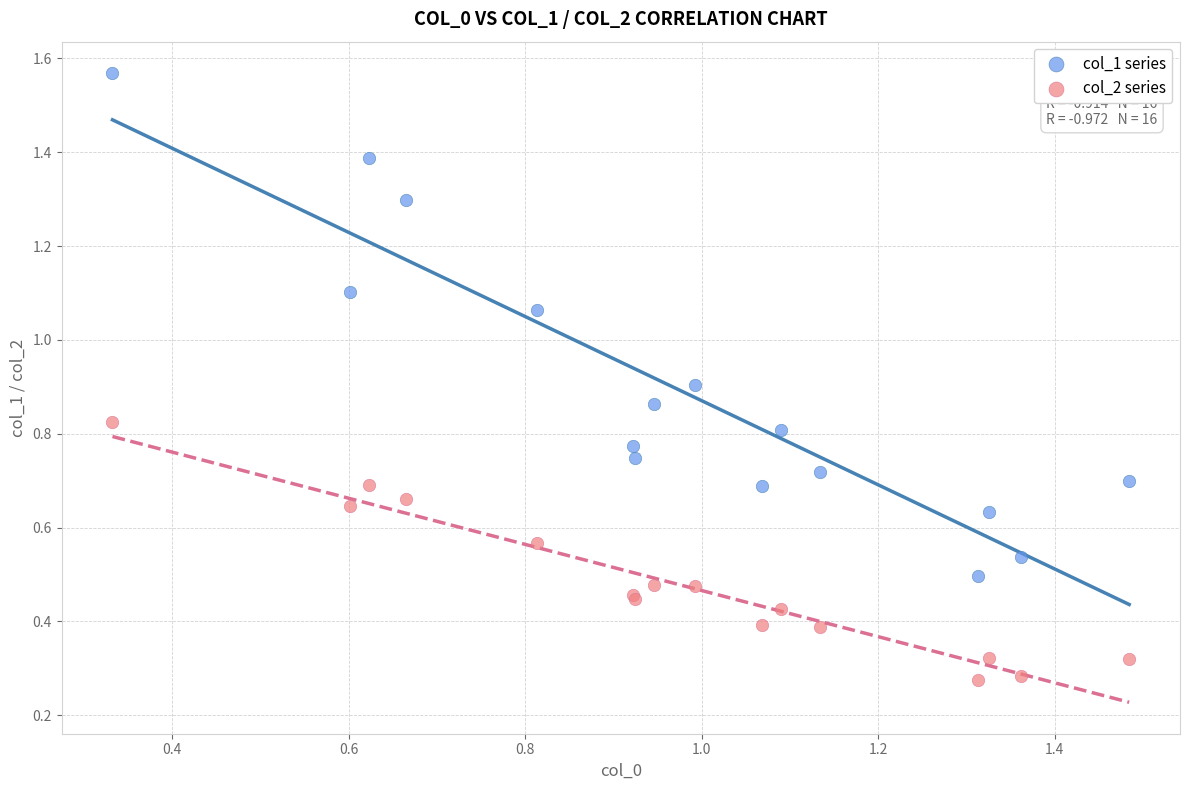

What are all the series names shown in the legend?

col_1 series, col_2 series